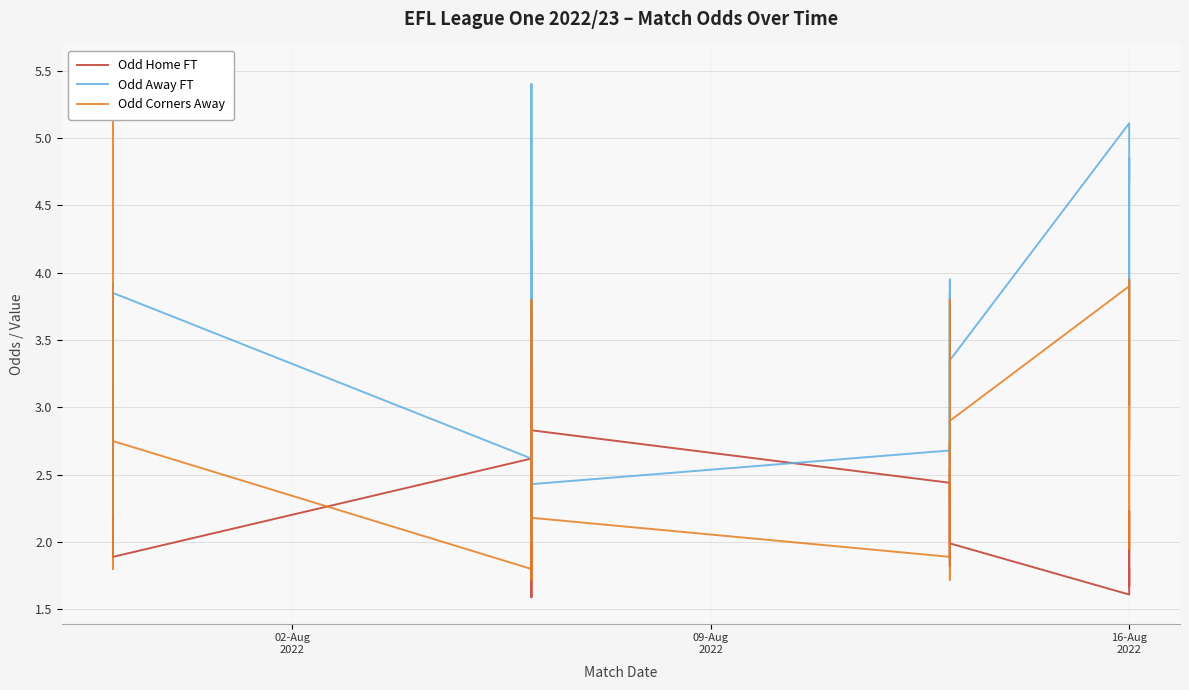

The value of Odd Away FT at 16-Aug 2022 is 4.7. True or false?

True